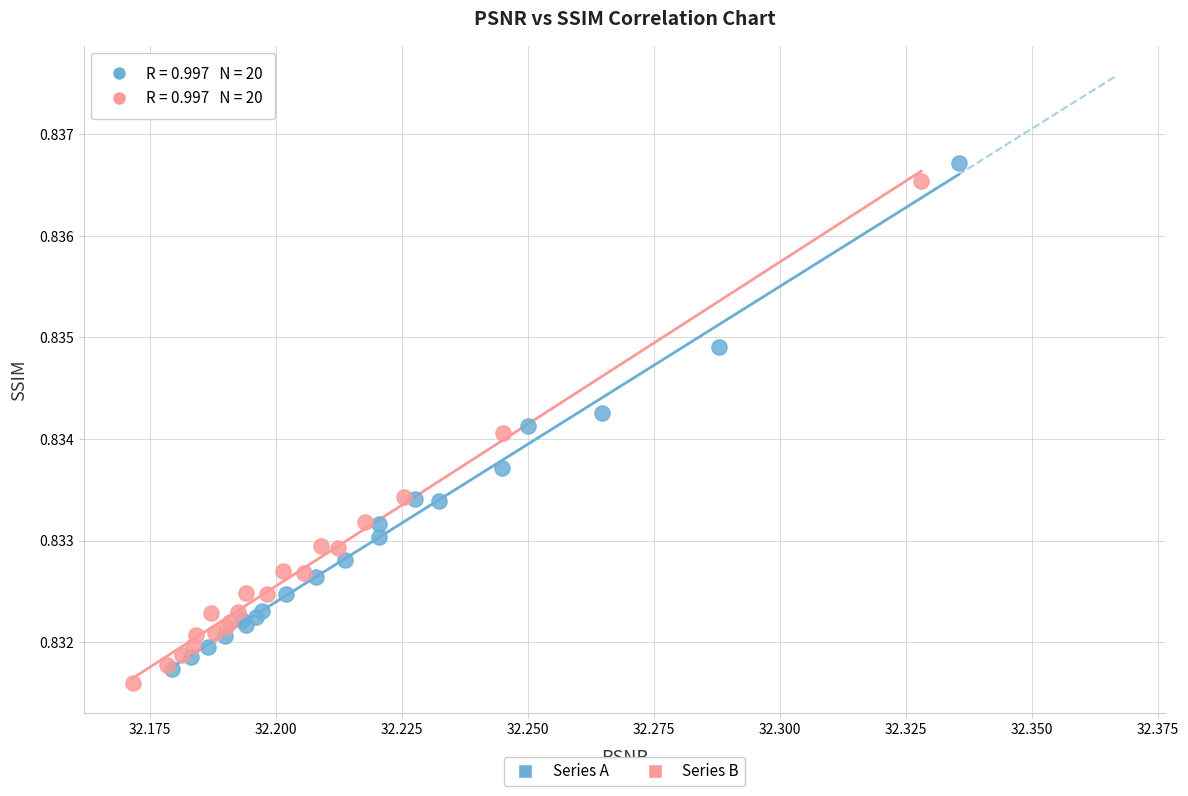

Which series contains the lowest Y value?

Series B